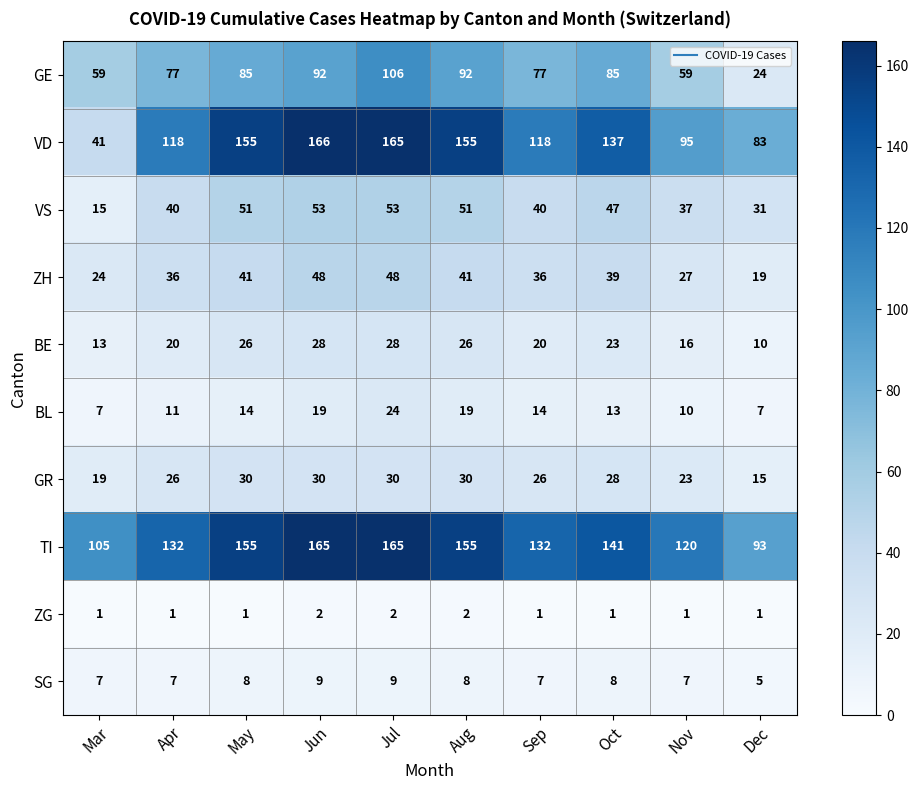

How many distinct data groups are displayed?

10